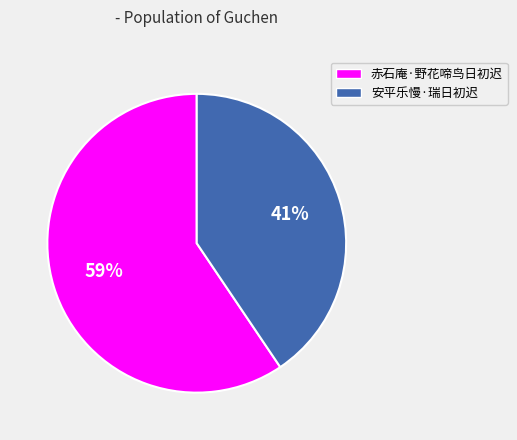

Which slice is the largest?

赤石庵·野花啼鸟日初迟